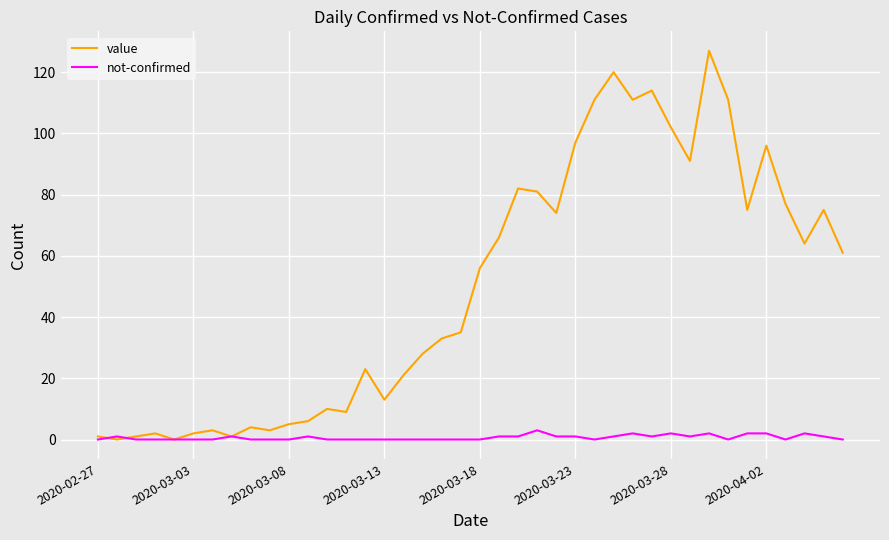

Count the number of categories in the chart.

40